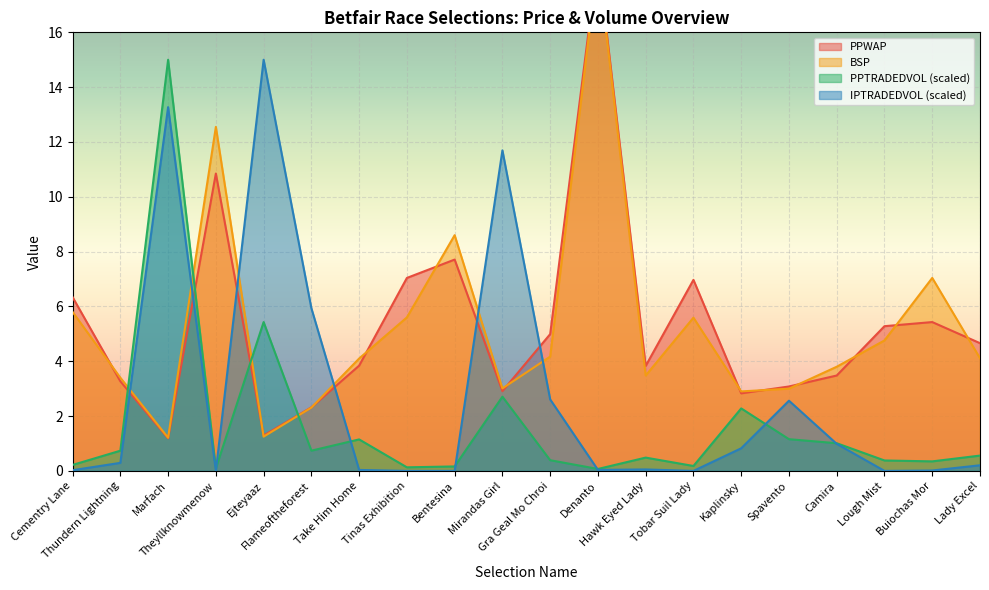

Reading left to right, list all the values displayed in this chart.

PPWAP: 6.3	3.3	1.2	10.8	1.3	2.3	3.8	7.0	7.7	2.9	5.0	18.7	3.8	7.0	2.8	3.1	3.5	5.3	5.4	4.7
BSP: 5.8	3.4	1.2	12.6	1.2	2.3	4.1	5.6	8.6	3.0	4.2	18.6	3.5	5.6	2.9	3.0	3.8	4.8	7.0	4.1
PPTRADEDVOL: 0.2	0.7	15.0	0.1	5.4	0.7	1.1	0.1	0.2	2.7	0.4	0.1	0.5	0.2	2.3	1.2	1.0	0.4	0.3	0.6
IPTRADEDVOL: 0.0	0.3	13.3	0.0	15.0	5.9	0.0	0.0	0.0	11.7	2.6	0.0	0.1	0.0	0.8	2.6	1.0	0.0	0.0	0.2